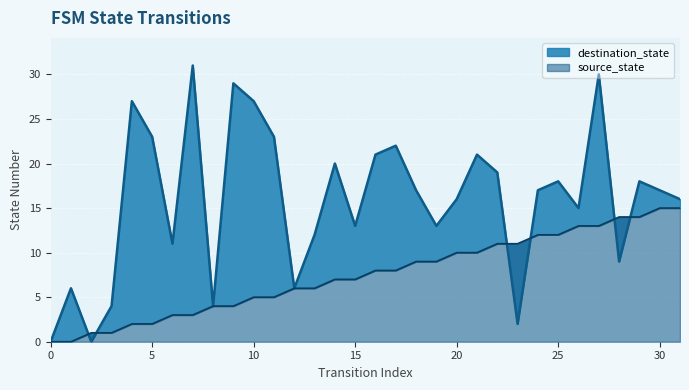

In destination_state, how many points are higher than both neighbors (excluding endpoints)?

10